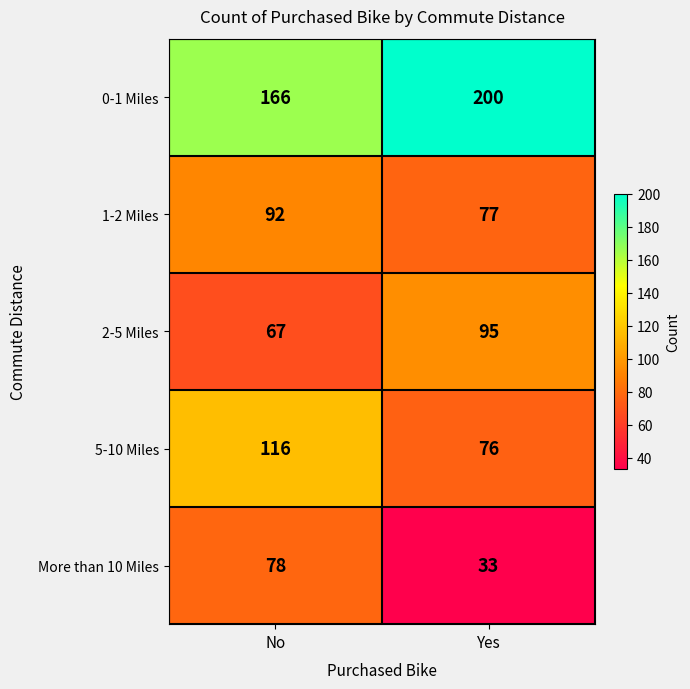

Reading left to right, transcribe all the data shown in this chart.

0-1 Miles: 166	200
1-2 Miles: 92	77
2-5 Miles: 67	95
5-10 Miles: 116	76
More than 10 Miles: 78	33